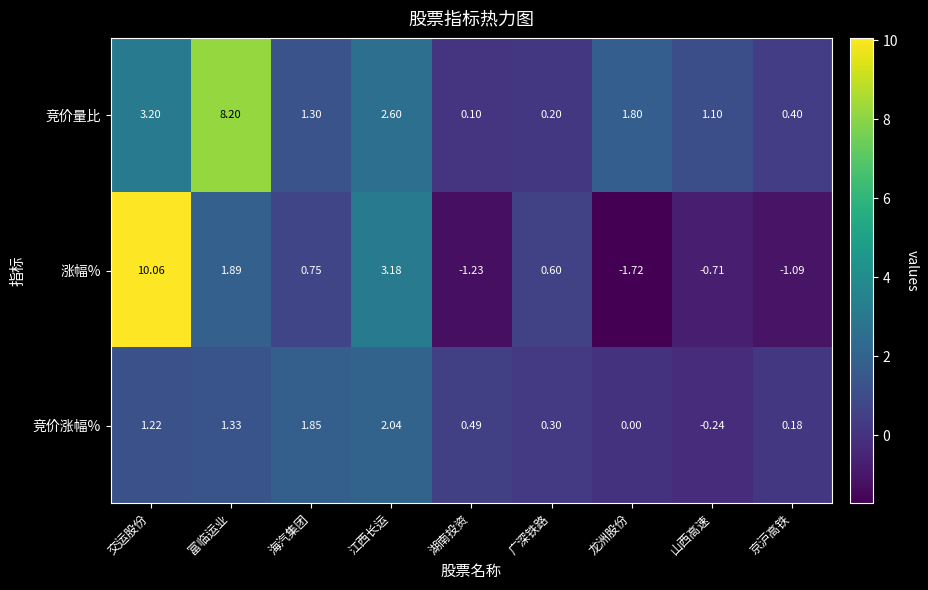

Rank the series by their maximum value, from lowest to highest.

竞价涨幅%, 竞价量比, 涨幅%